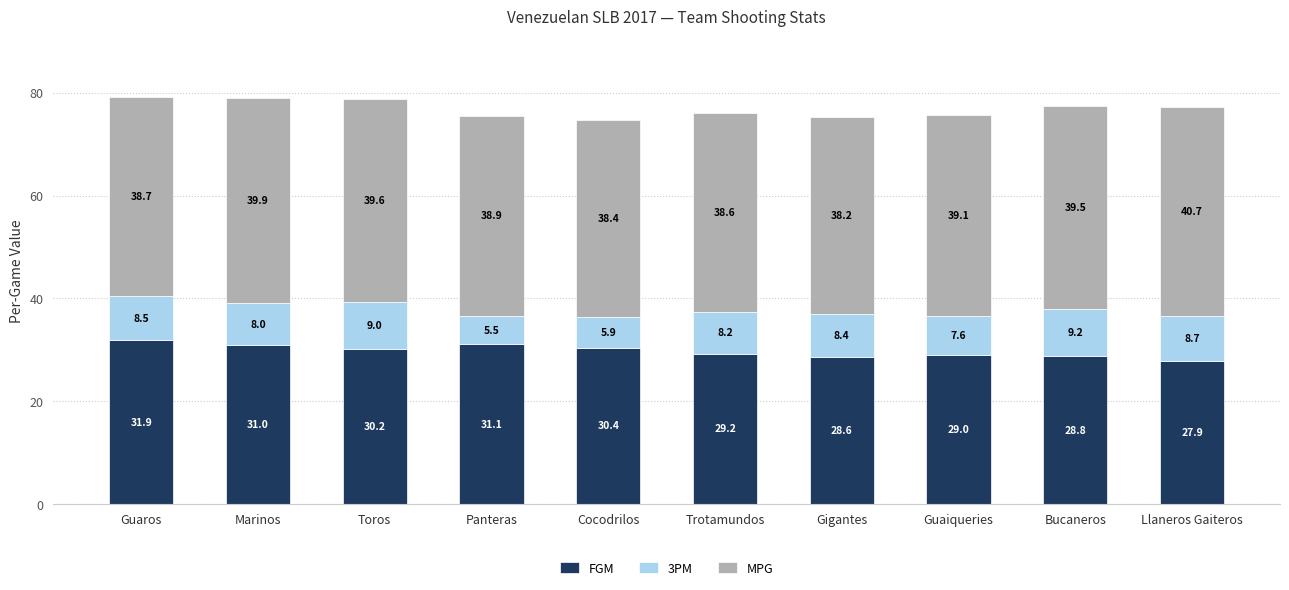

What is the sum of all FGM values?

298.1